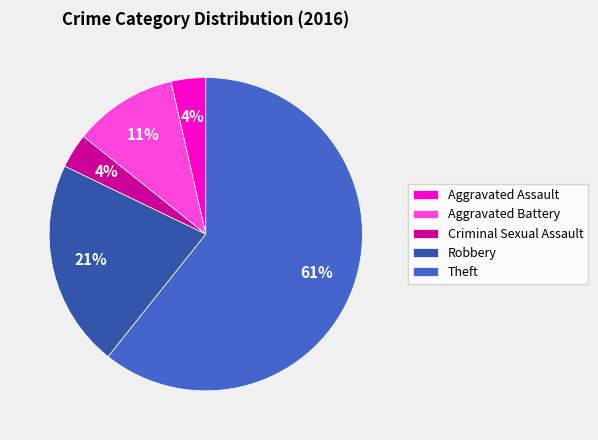

Which slice is the largest?

Theft